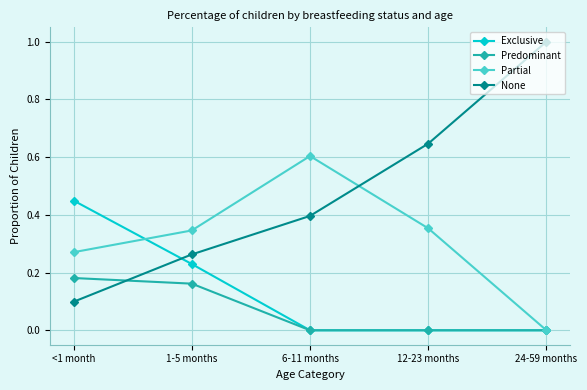

Count the Predominant values in the range 0 to 1.

5